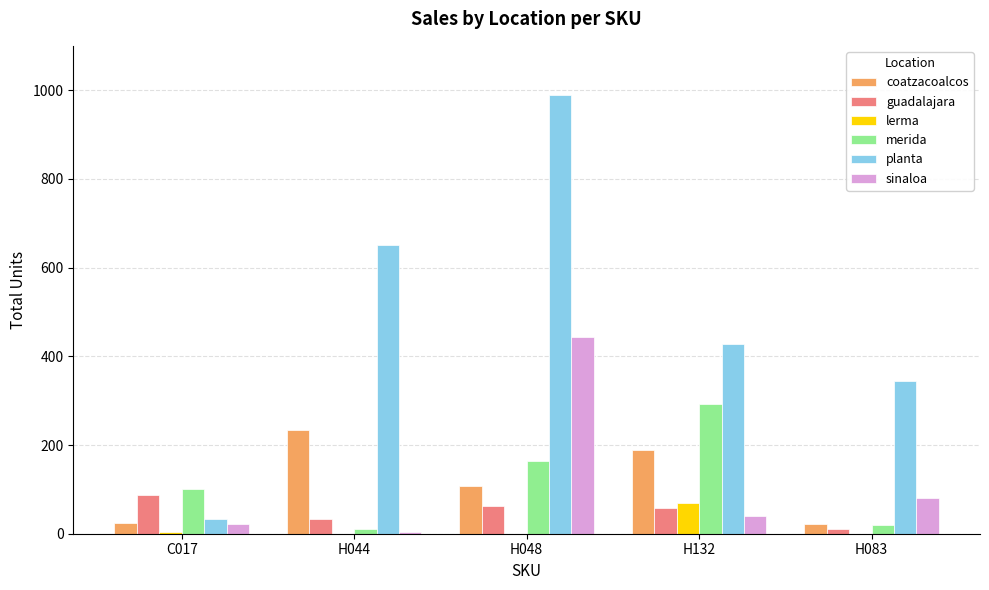

At which label is merida closest to 151?

H048